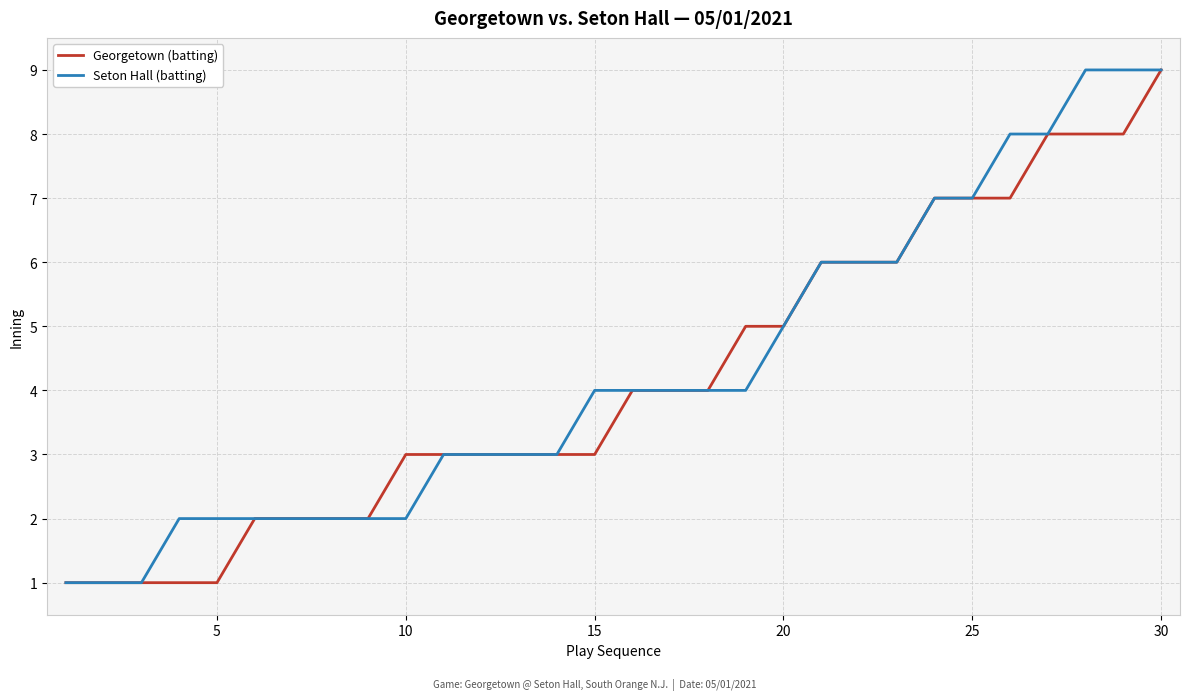

What is the highest value of the Georgetown (batting) series?

9